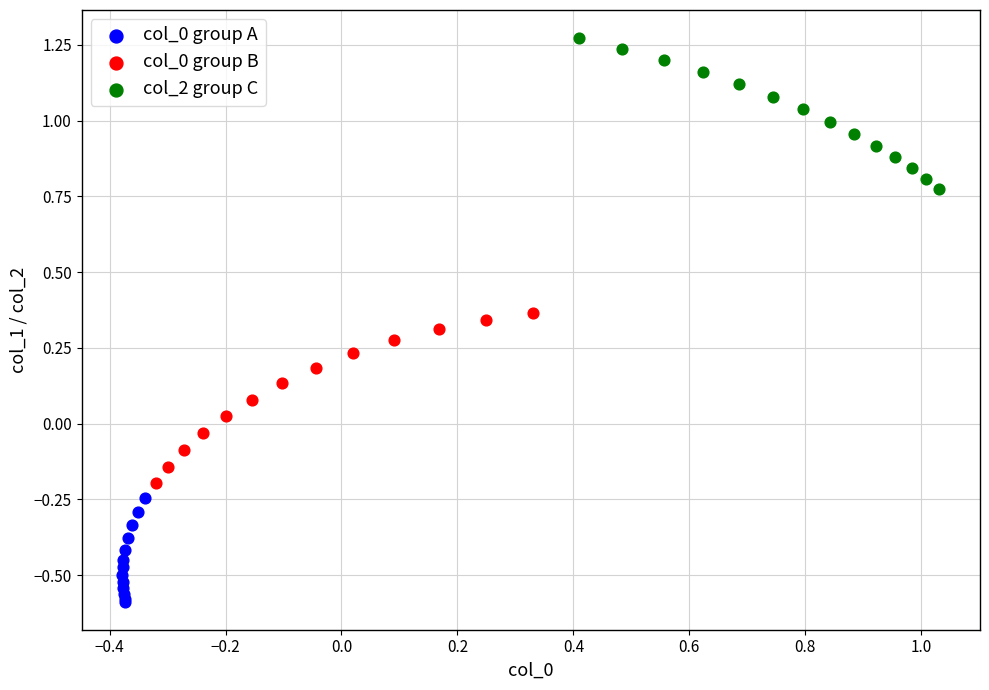

Which series reaches the maximum Y coordinate?

col_2 group C